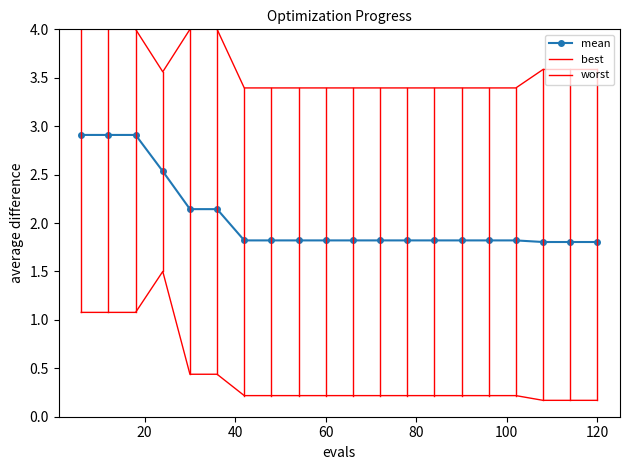

True or false: worst has more than 0 points higher than both neighbors.

False